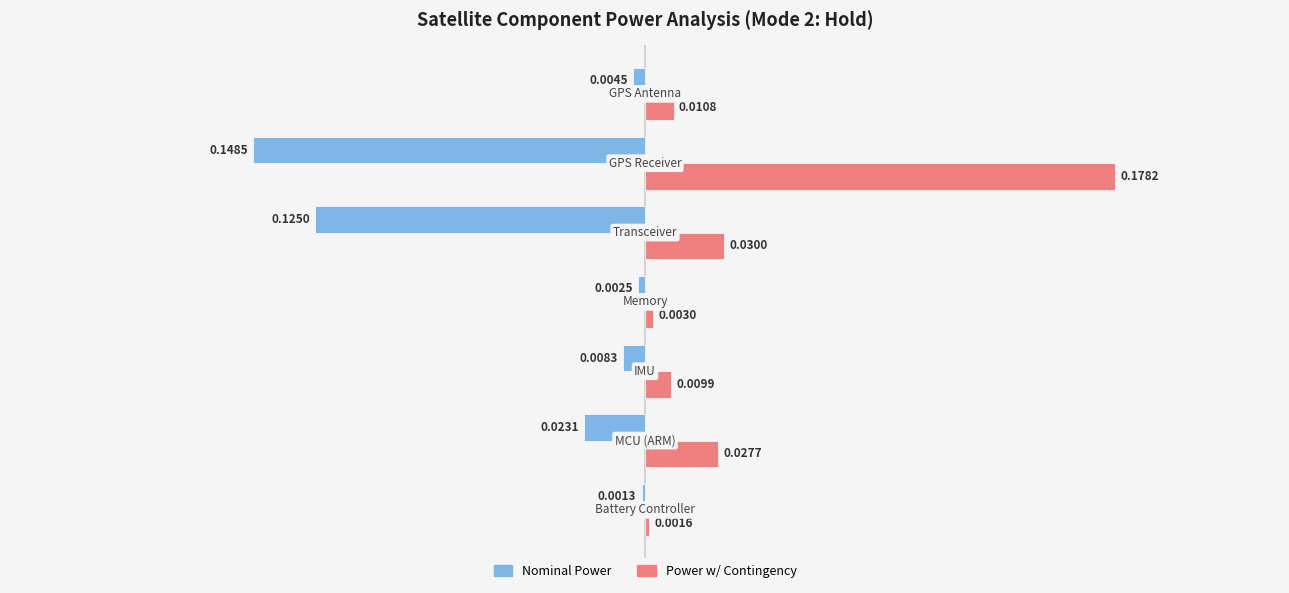

Which series has the largest total across all categories?

Power w/ Contingency